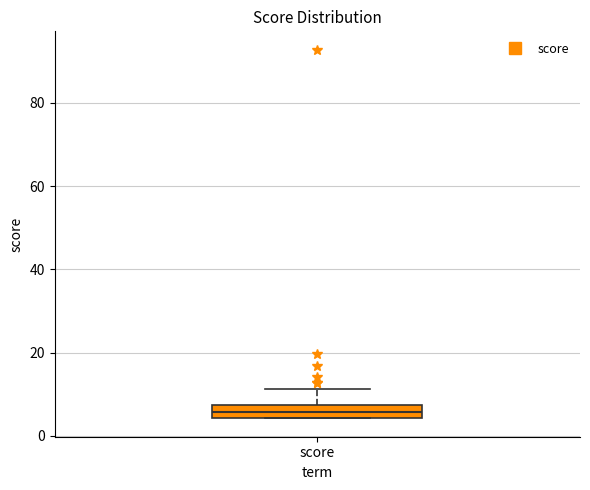

Read this box plot against the y-axis: the position of the median line, the range covered by the box, and the ends of both whiskers. The values are not printed on the chart, so give them approximately, as read against the axis.

median 6, box 4 to 8, whiskers 4 to 12